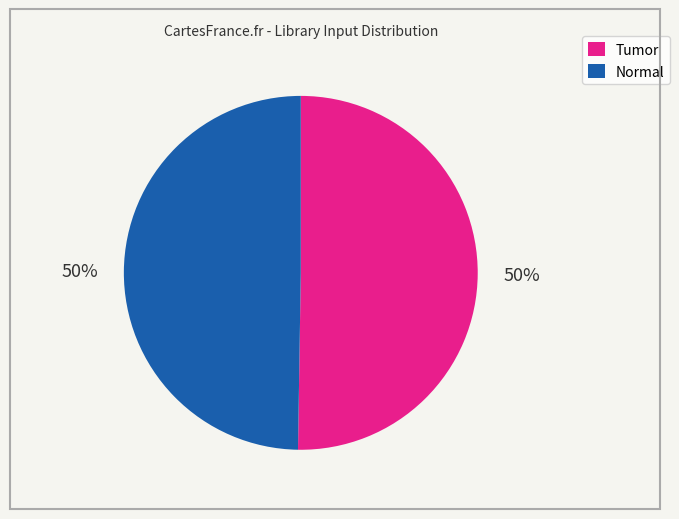

Count the number of slices in the pie.

2